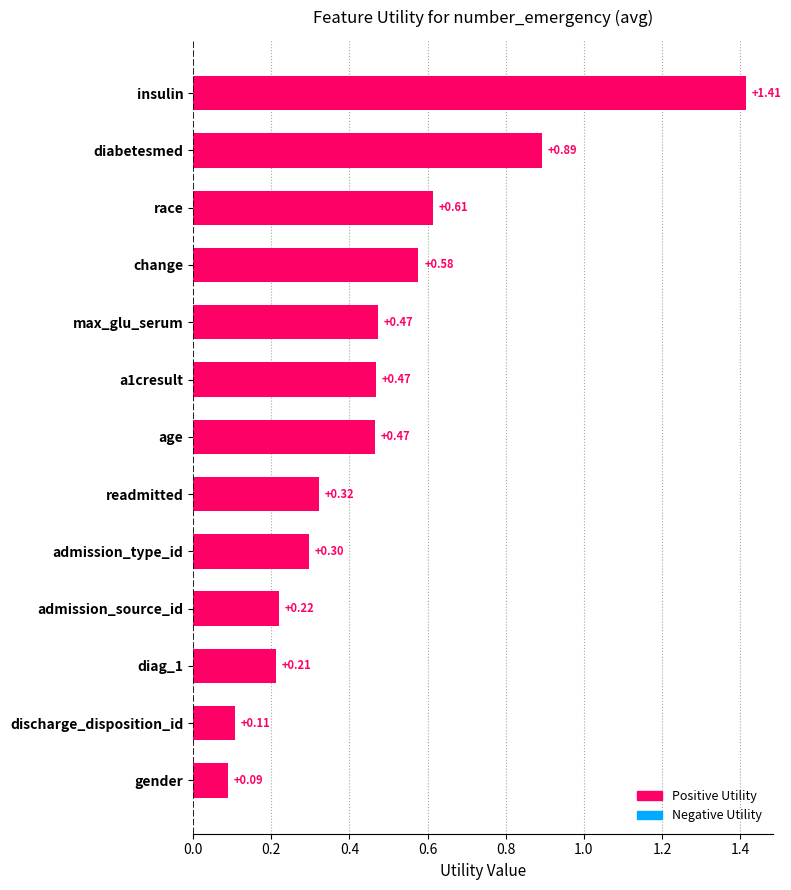

Which label corresponds to the smallest value in the chart?

gender